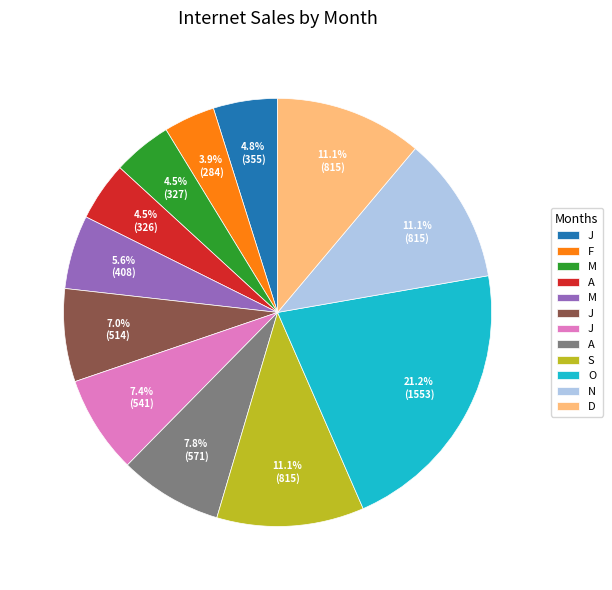

Is there a majority slice in this chart?

No